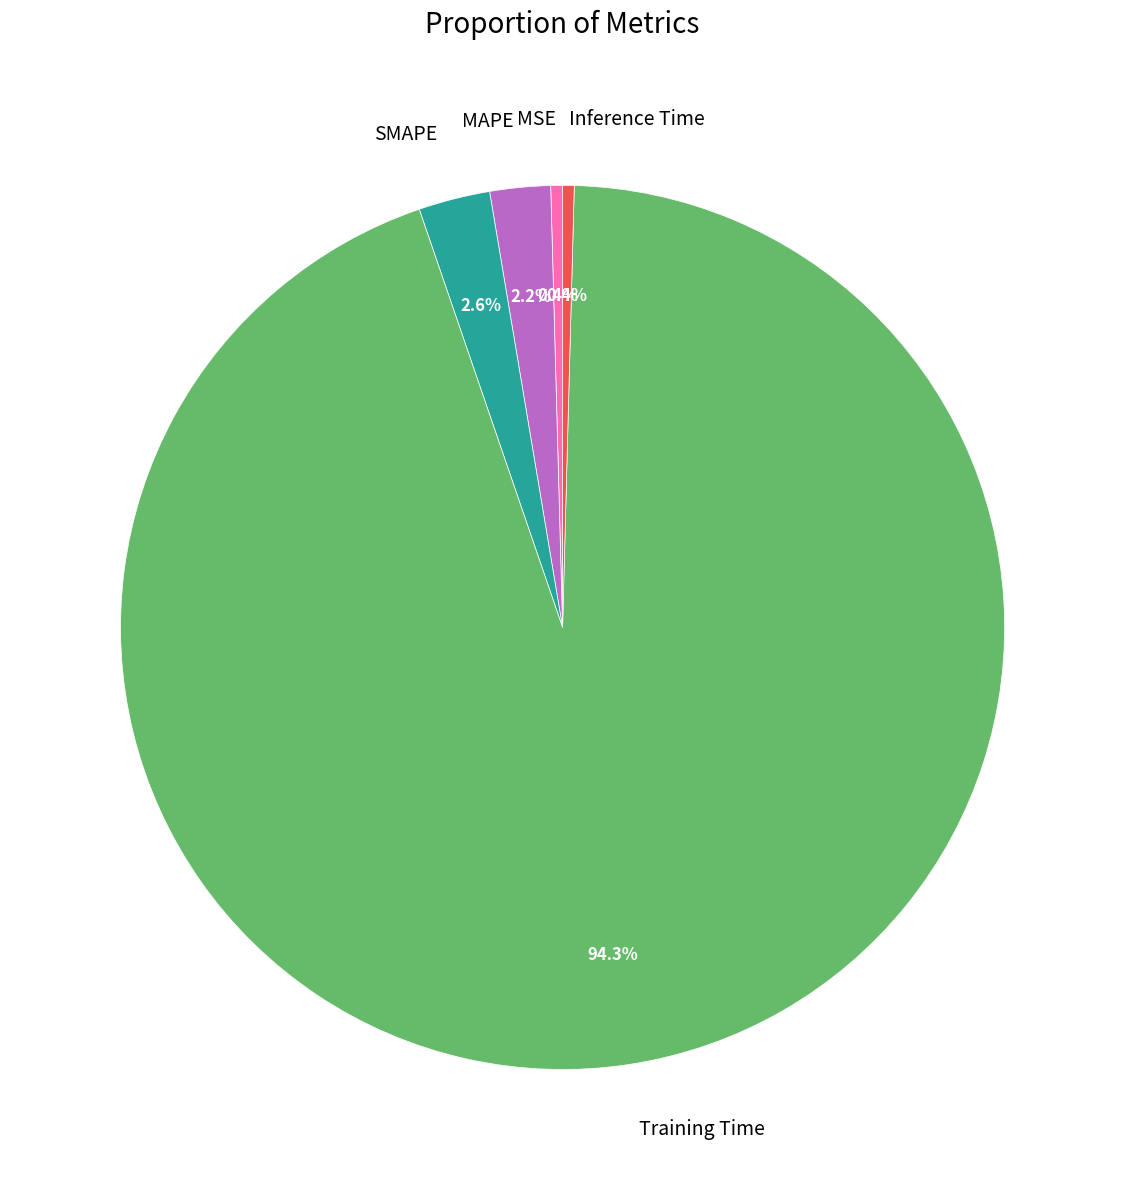

Which has a higher value, Training Time or MSE?

Training Time